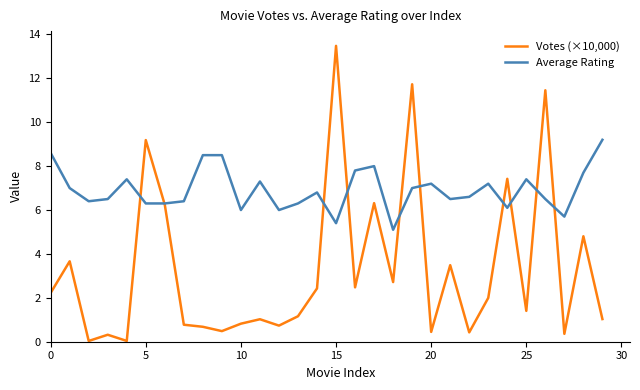

Rank the series by their average value, from lowest to highest.

Votes (×10,000), Average Rating